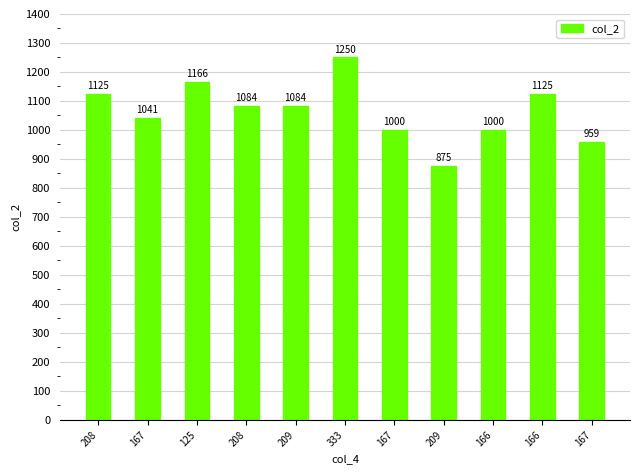

What is the change in value from 167 to 208?

+43